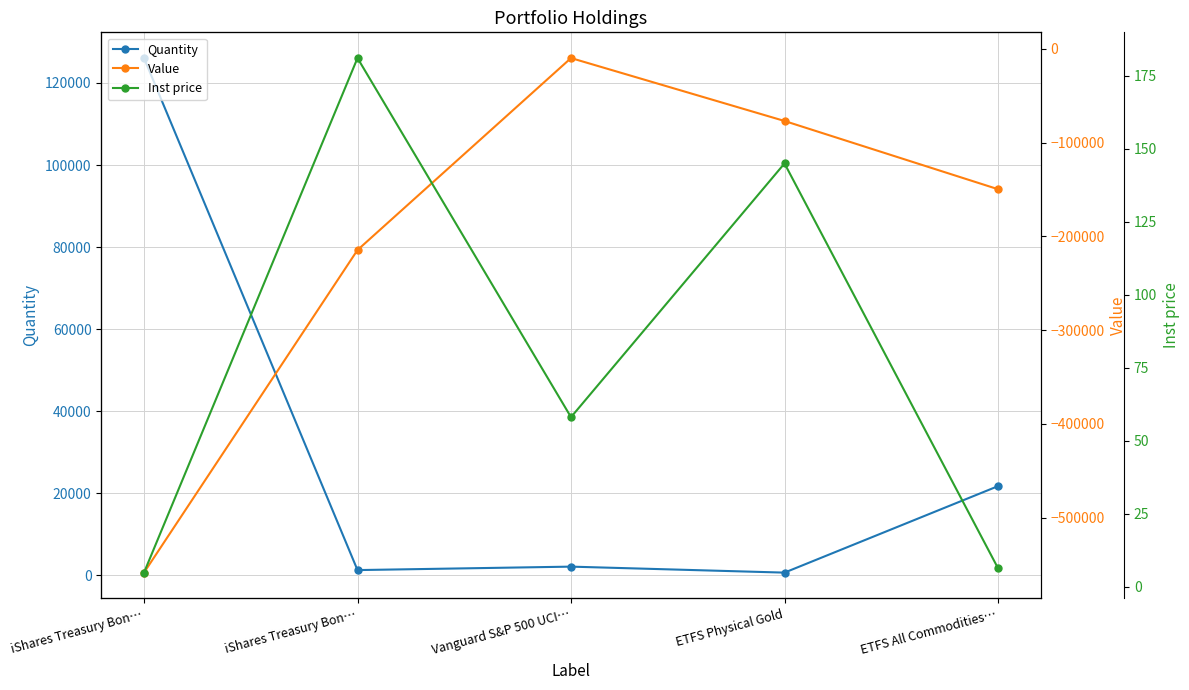

True or false: Quantity and Value cross at least once.

False